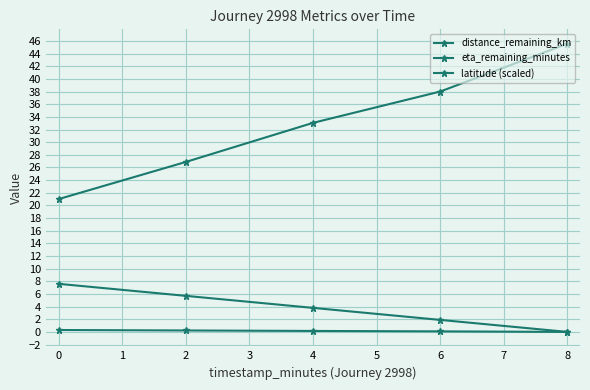

Is this an area chart (filled region under the line)?

No